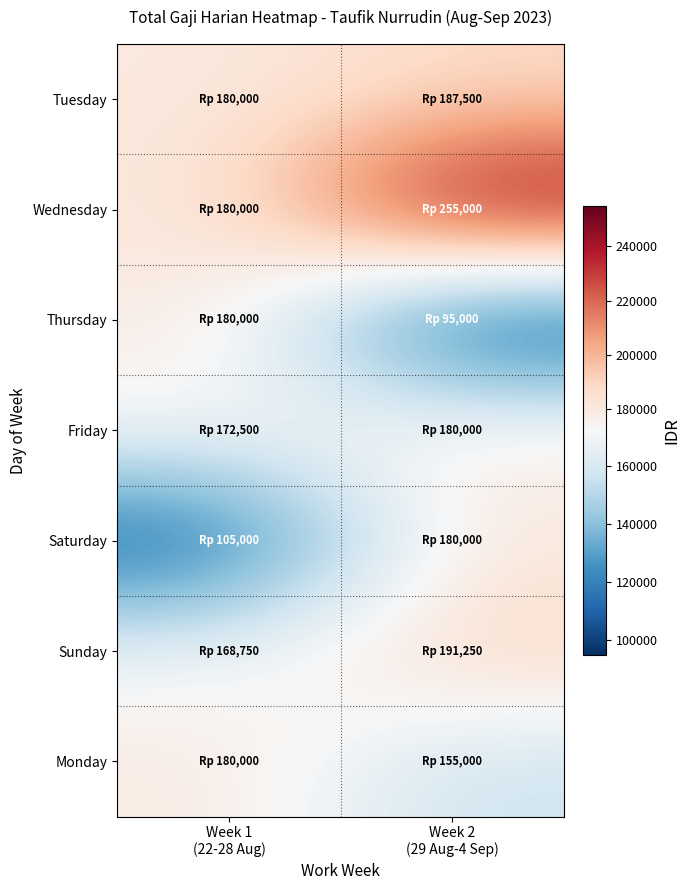

Reading right to left, extract all data points from this chart.

Tuesday: Week 2
(29 Aug-4 Sep)=187500	Week 1
(22-28 Aug)=180000
Wednesday: Week 2
(29 Aug-4 Sep)=255000	Week 1
(22-28 Aug)=180000
Thursday: Week 2
(29 Aug-4 Sep)=95000	Week 1
(22-28 Aug)=180000
Friday: Week 2
(29 Aug-4 Sep)=180000	Week 1
(22-28 Aug)=172500
Saturday: Week 2
(29 Aug-4 Sep)=180000	Week 1
(22-28 Aug)=105000
Sunday: Week 2
(29 Aug-4 Sep)=191250	Week 1
(22-28 Aug)=168750
Monday: Week 2
(29 Aug-4 Sep)=155000	Week 1
(22-28 Aug)=180000